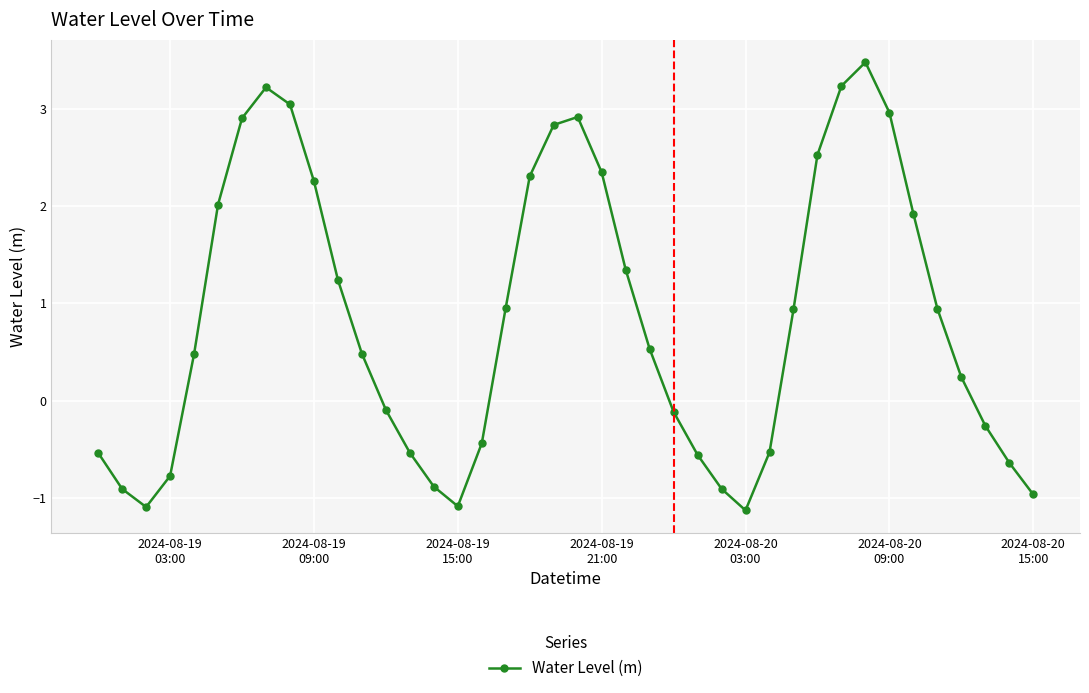

What is the value of the 12th point from the left?

0.5